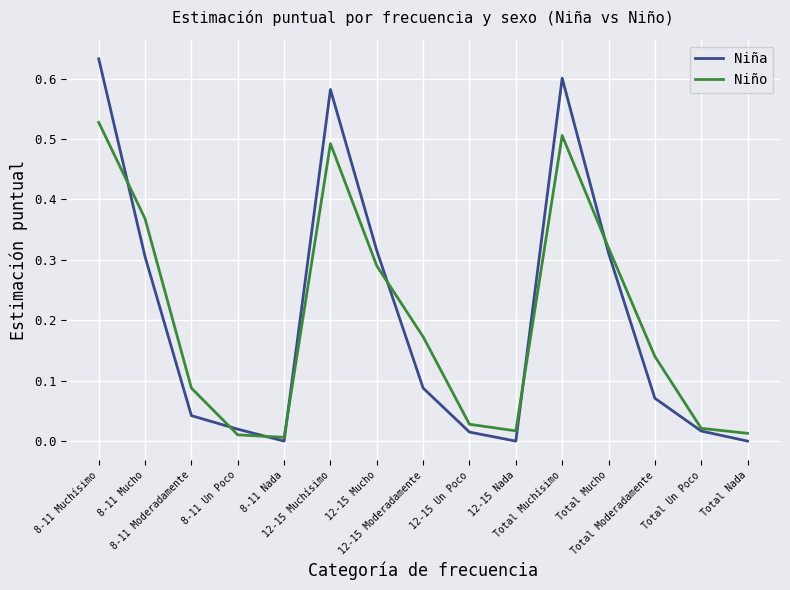

List the series in order of their peak value, lowest first.

Niño, Niña